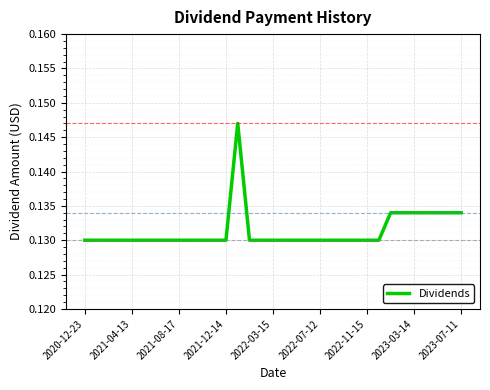

At which label is the value closest to 0?

2020-12-23